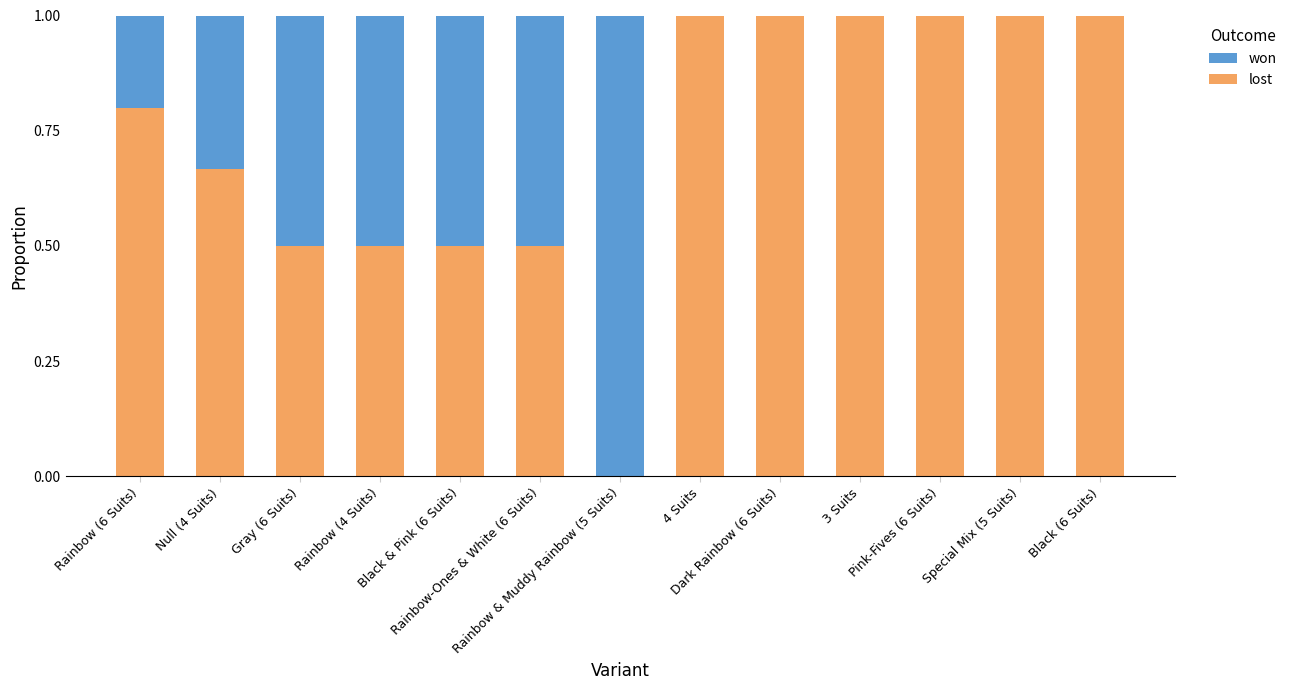

What is the sum of all lost values?

9.5